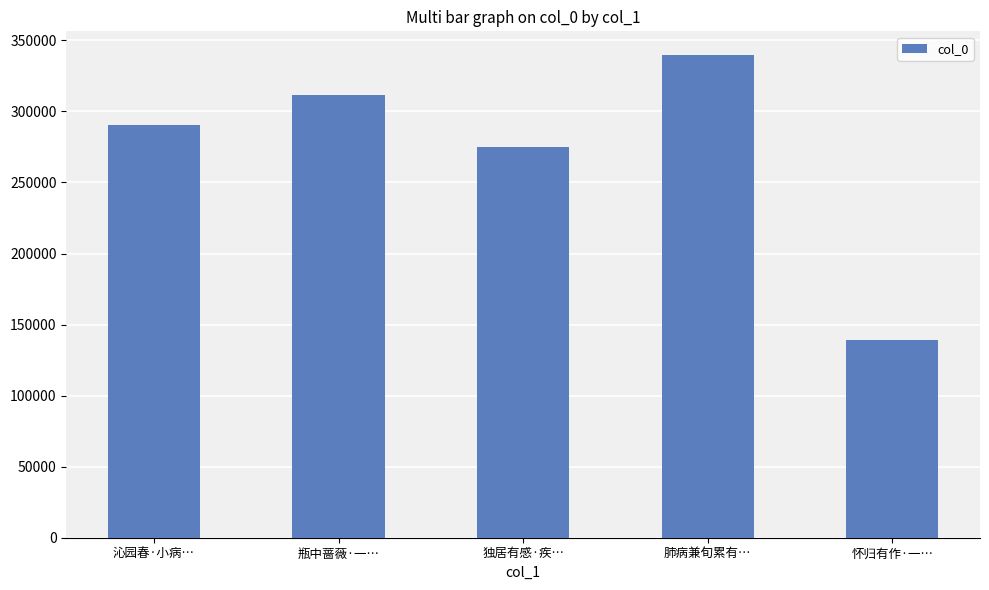

Rank the categories by value from lowest to highest.

怀归有作·一…, 独居有感·疾…, 沁园春·小病…, 瓶中蔷薇·一…, 肺病兼旬累有…